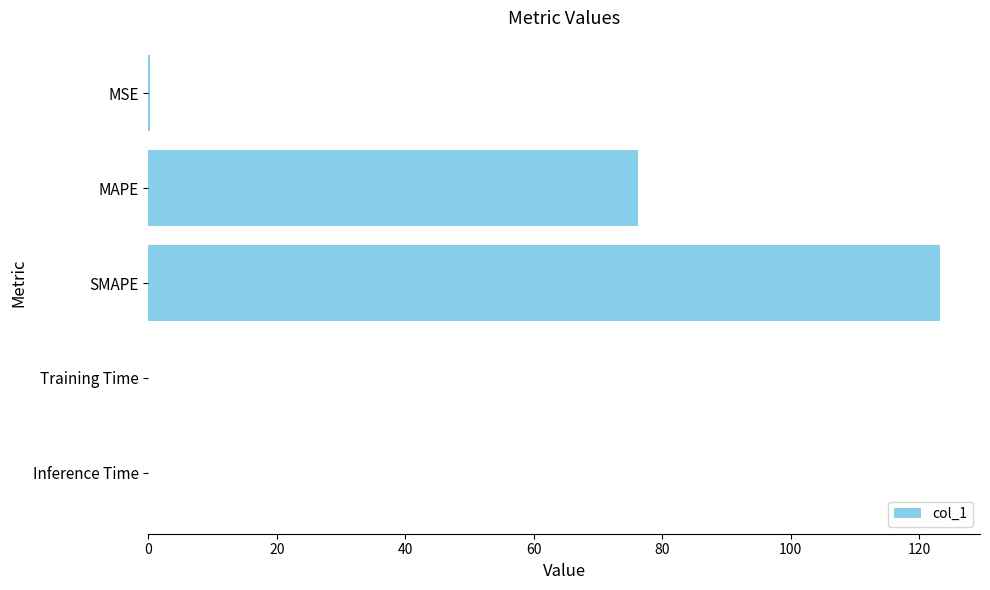

What is the maximum value shown in the chart?

123.3